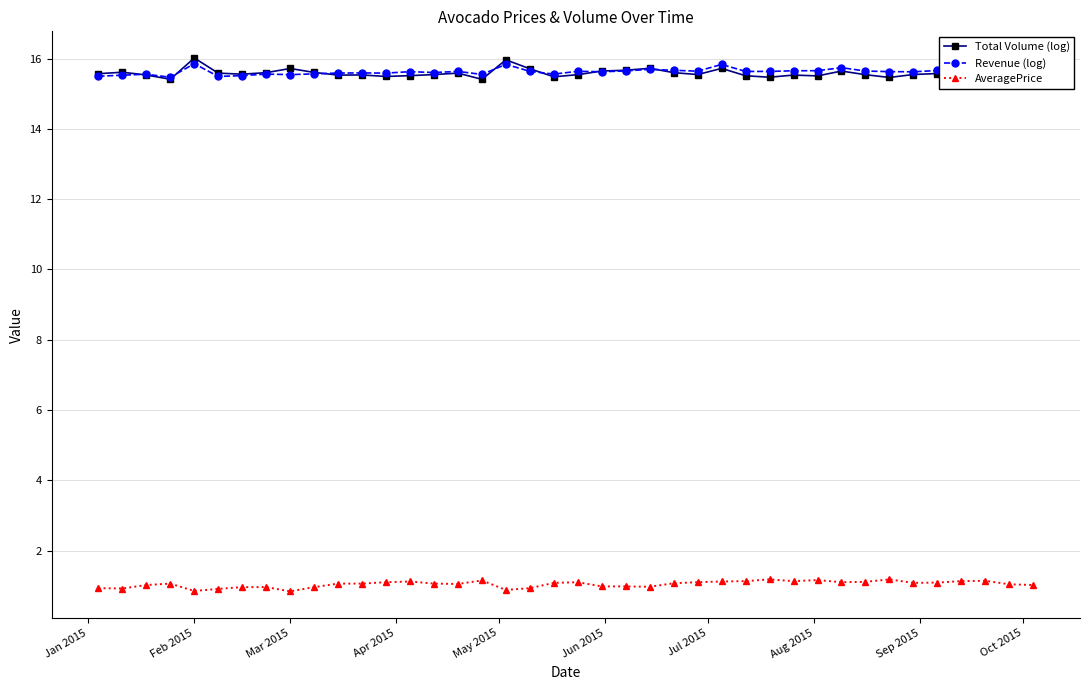

What is the minimum value for AveragePrice?

0.8